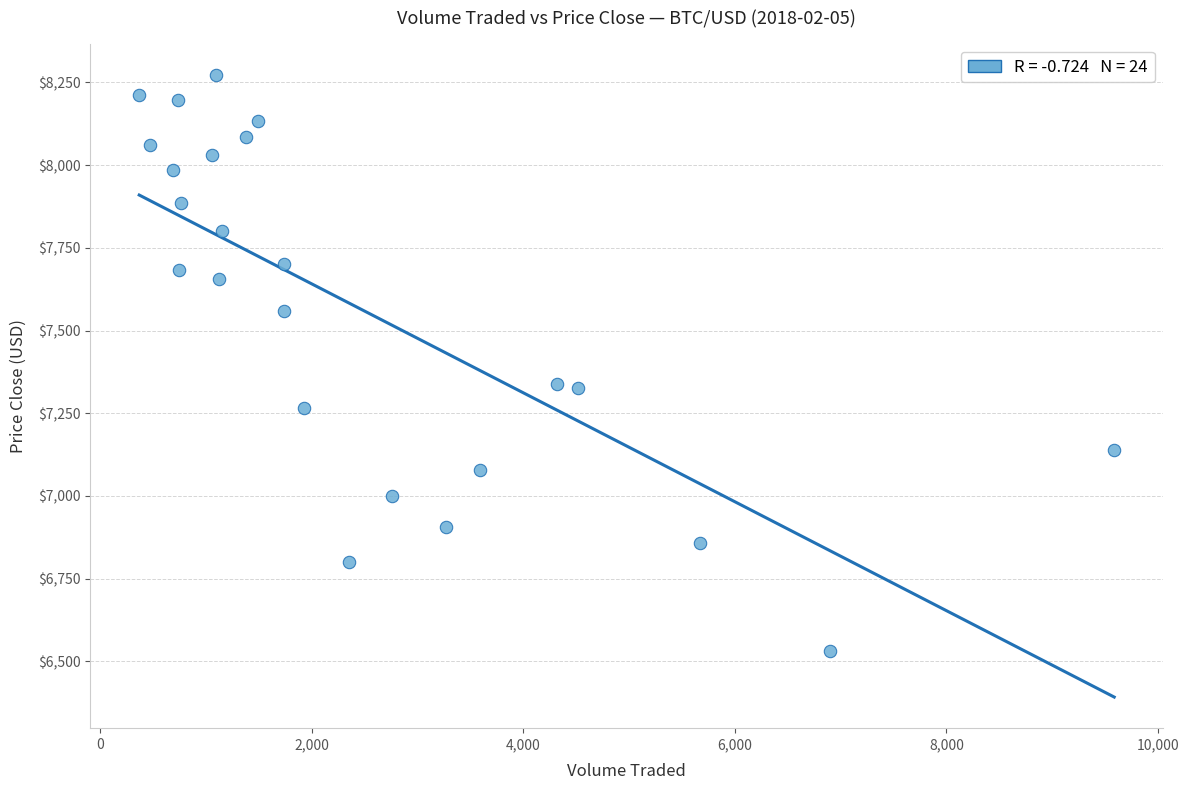

What is the range of X values (max minus min)?

9216.1